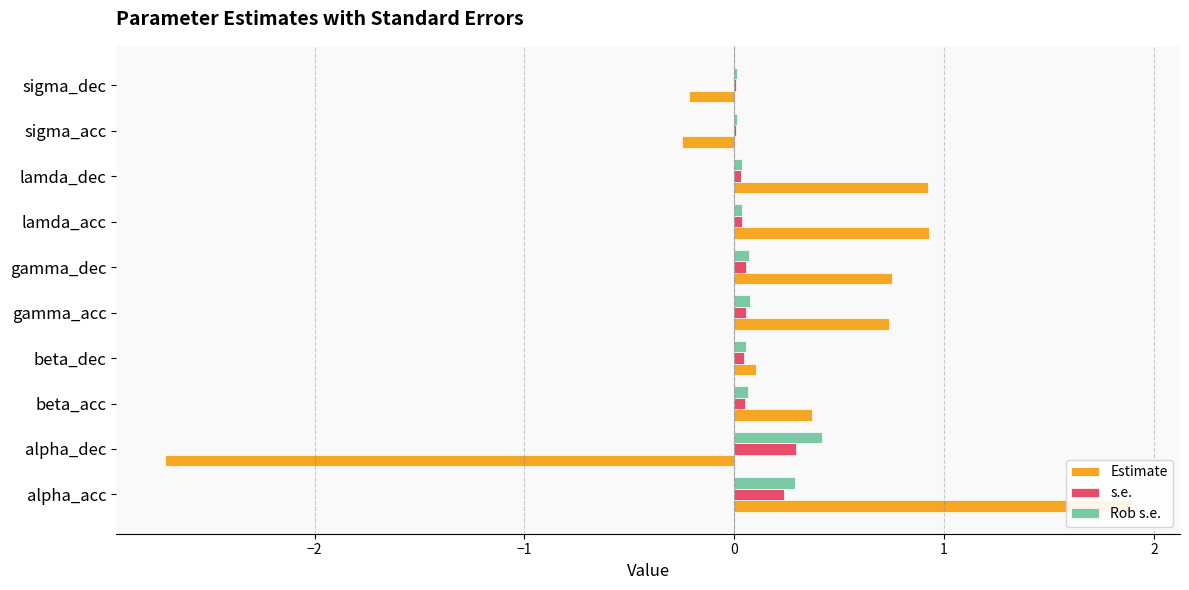

What are all the series names shown in the legend?

Estimate, s.e., Rob s.e.